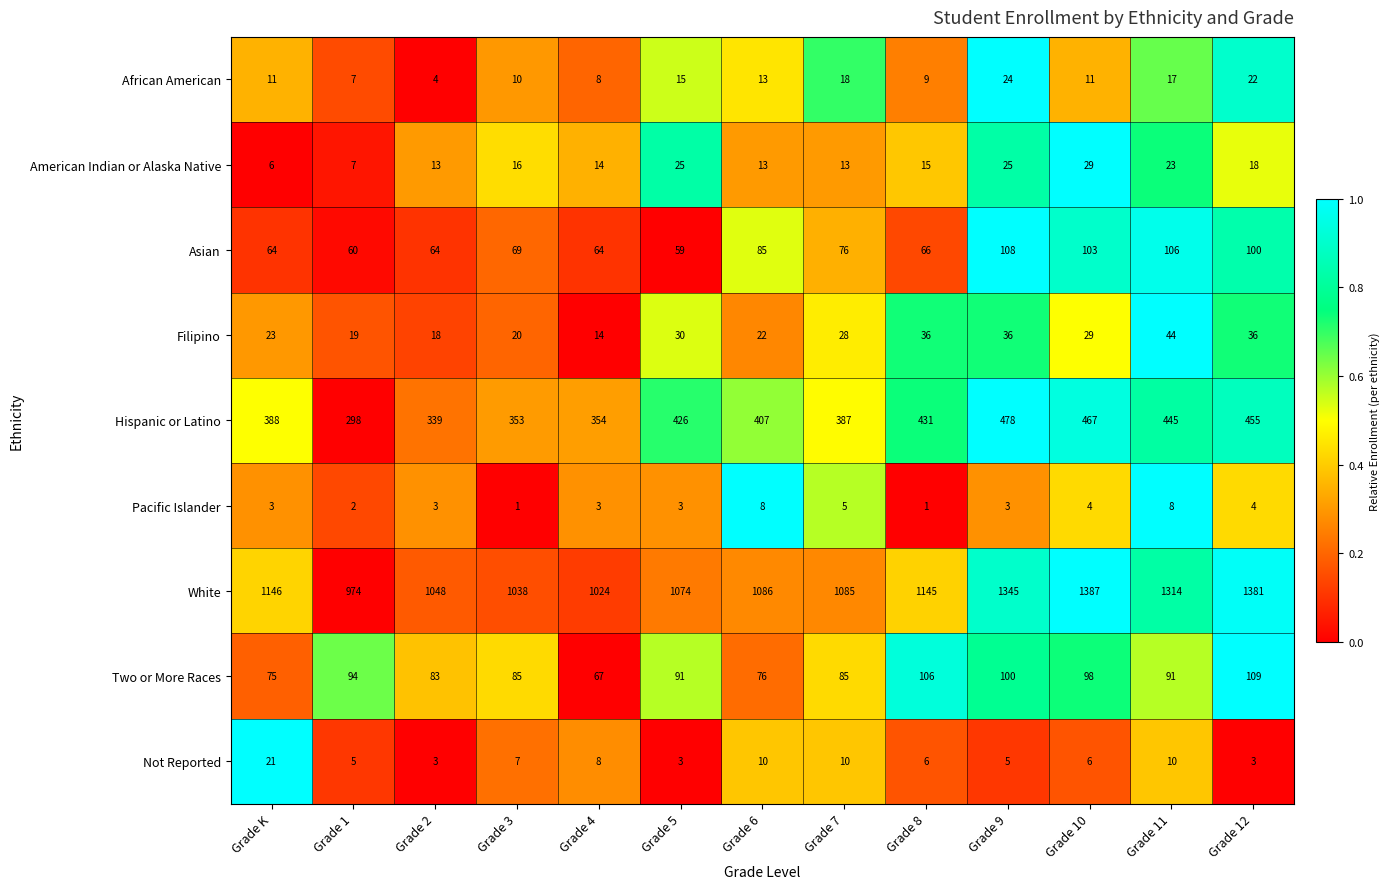

Rank the categories by Hispanic or Latino value from lowest to highest.

Grade 1, Grade 2, Grade 3, Grade 4, Grade 7, Grade K, Grade 6, Grade 5, Grade 8, Grade 11, Grade 12, Grade 10, Grade 9